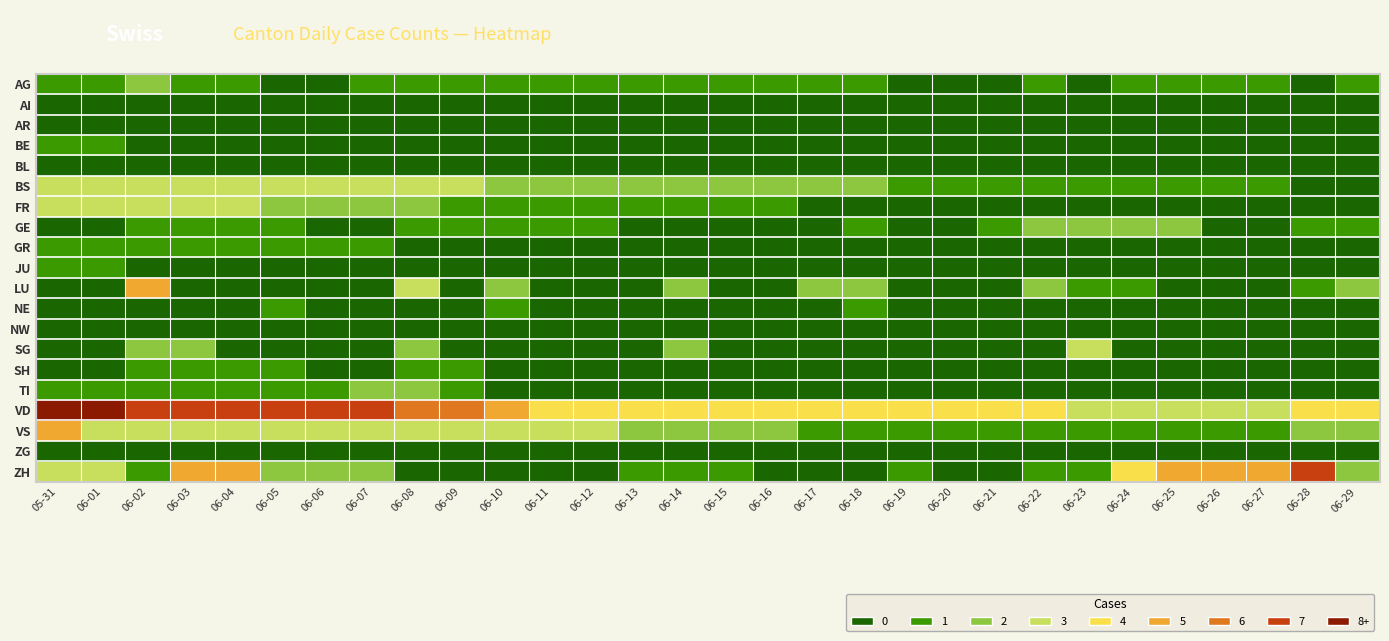

At how many categories does at least one series exceed 2?

30